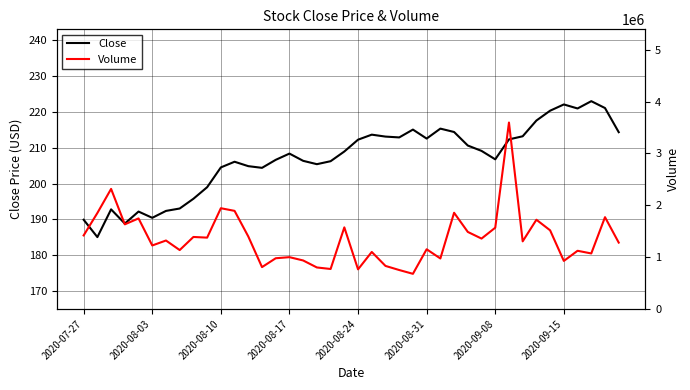

Which series has the largest range (max minus min)?

Volume